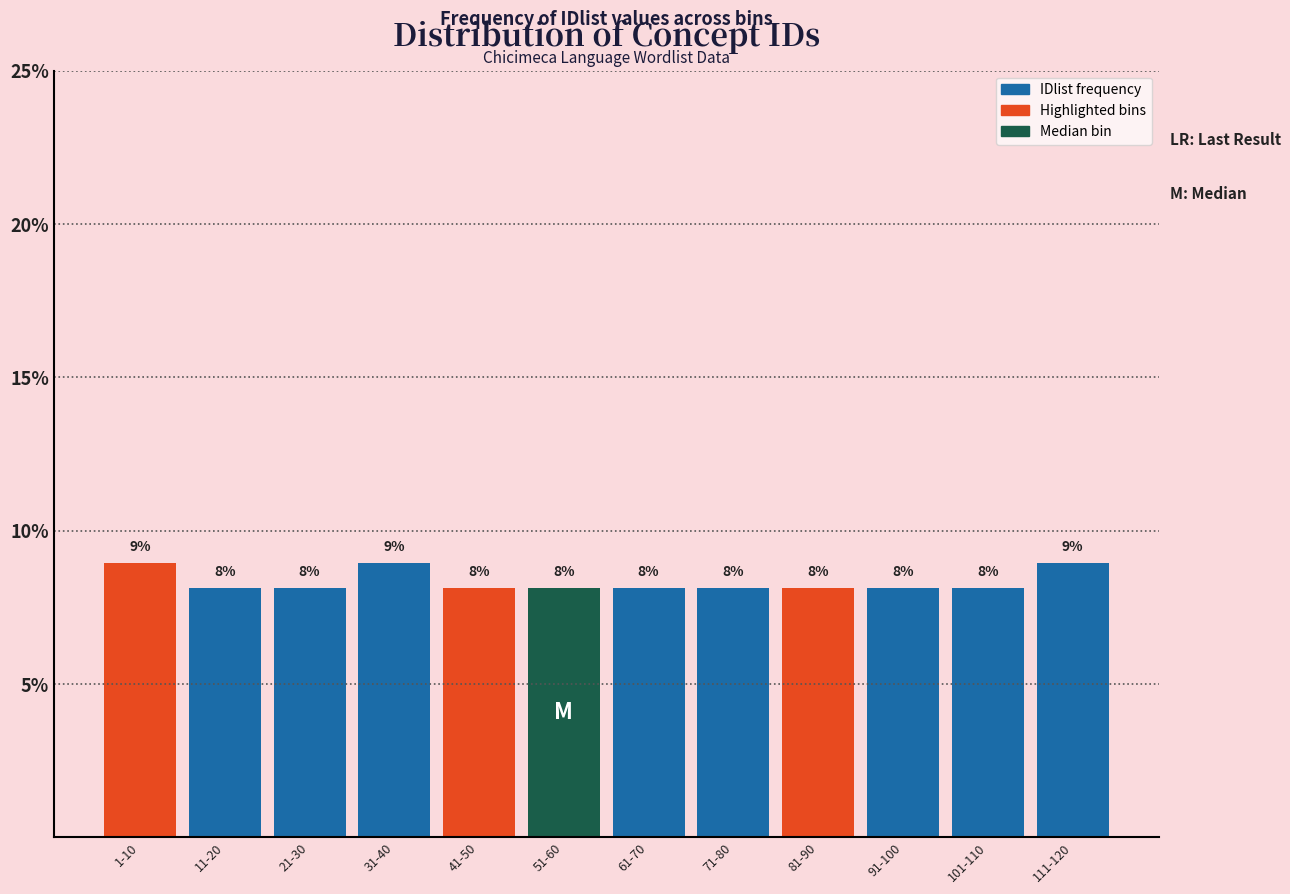

Does the chart contain any negative values?

No